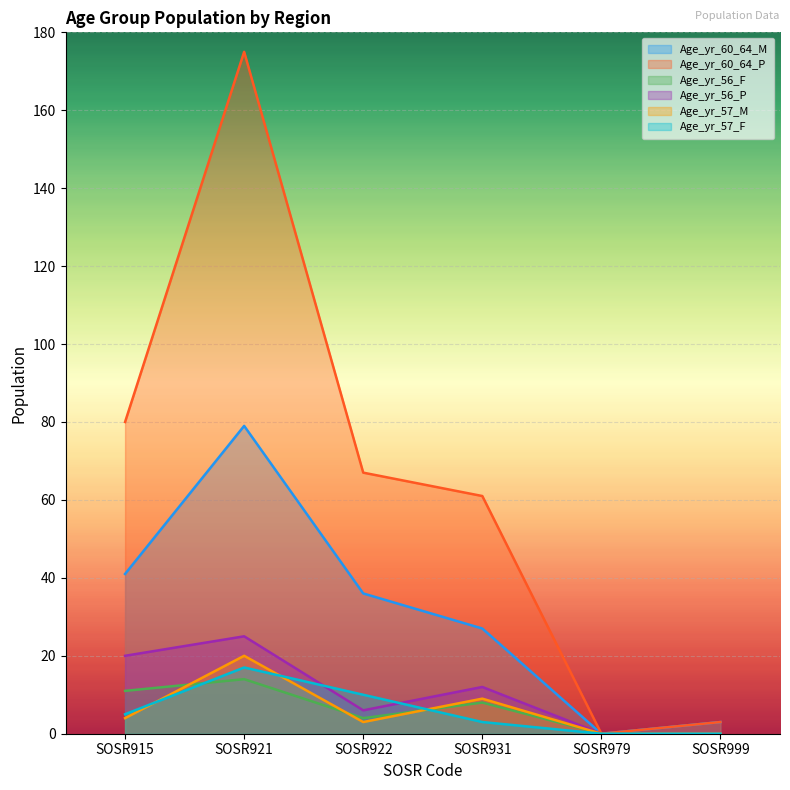

In Age_yr_57_F, how many points are higher than both neighbors (excluding endpoints)?

1